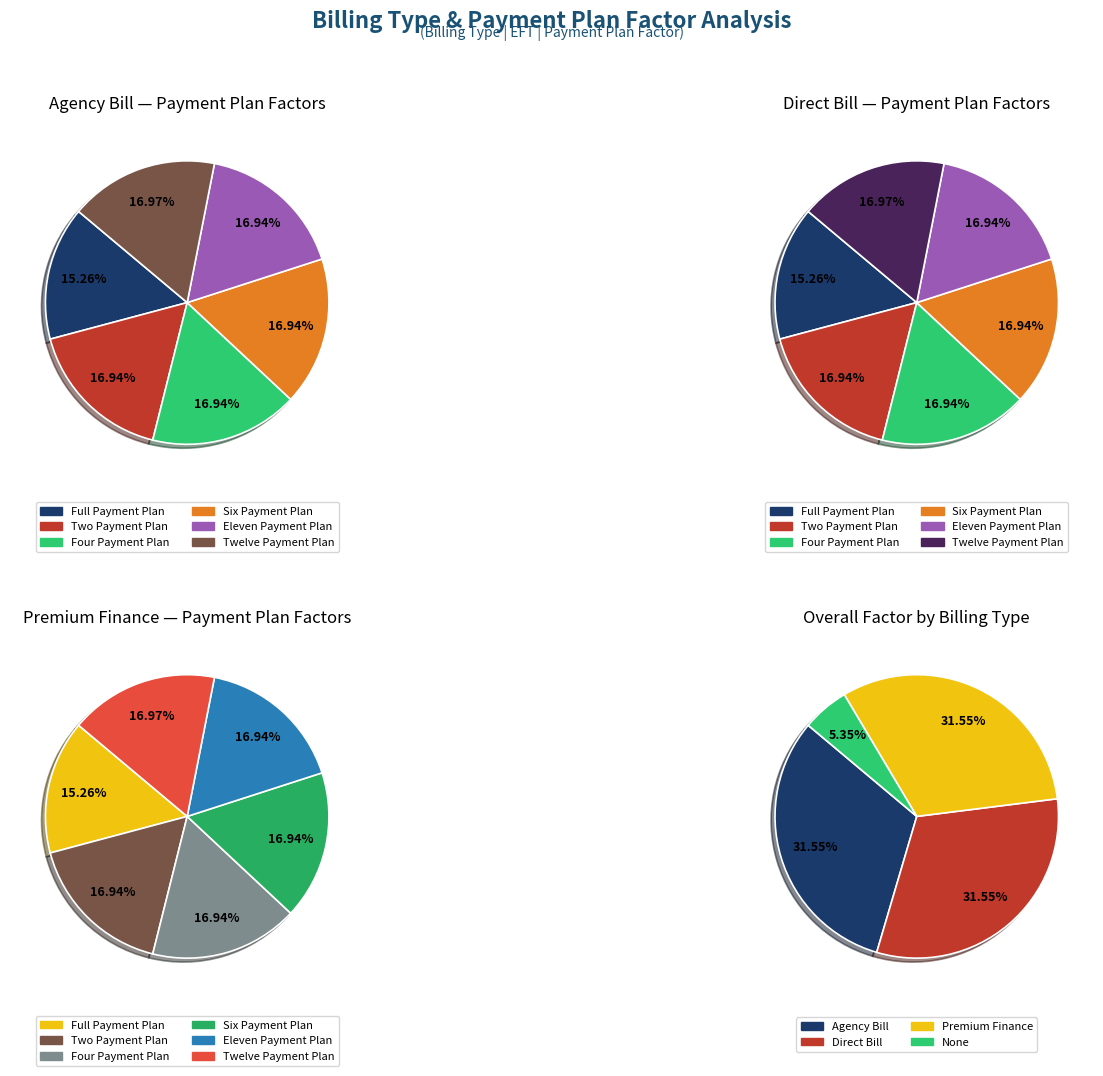

To the nearest percent, what portion does Eleven Payment Plan represent?

17%